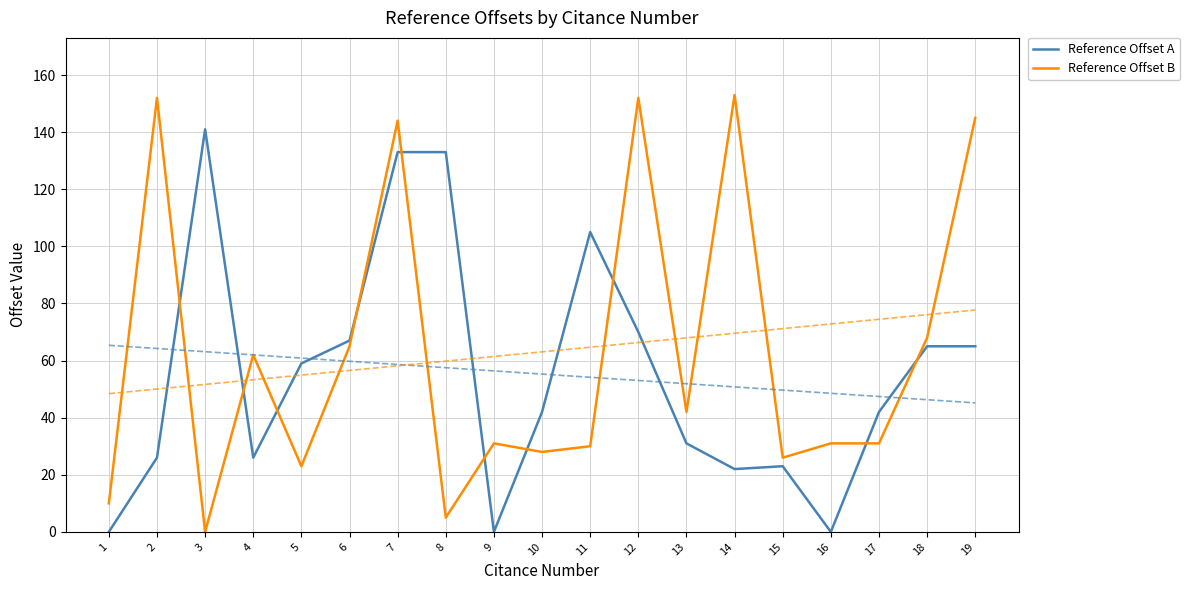

Between 10 and 13, which series saw the biggest shift?

Reference Offset B